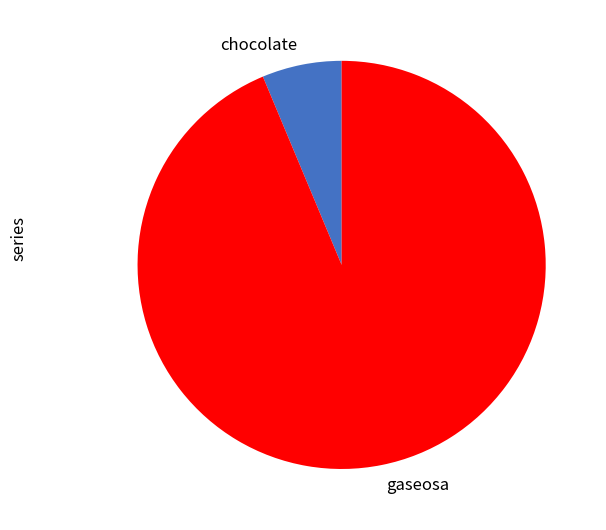

Does any single category account for the majority?

Yes